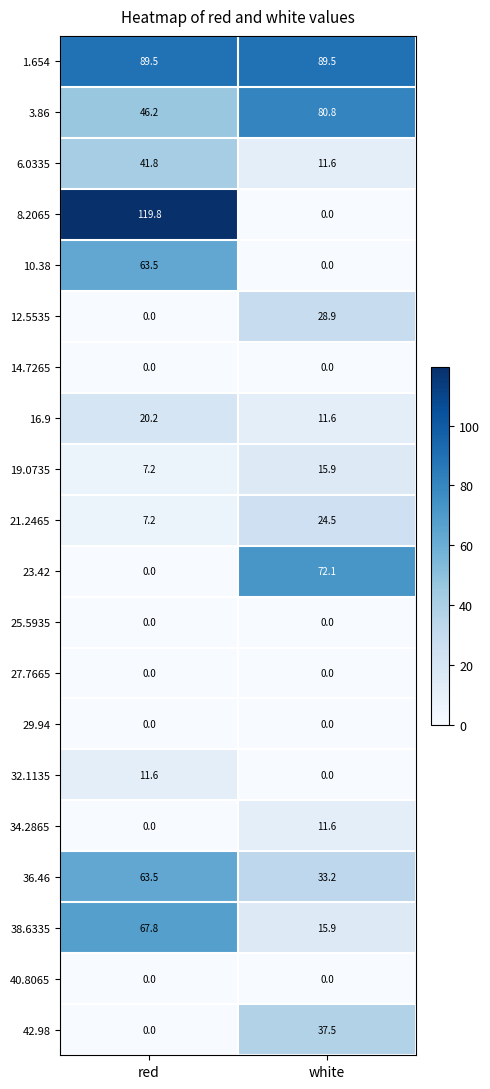

Where does the 36.46 series first go above 63?

red